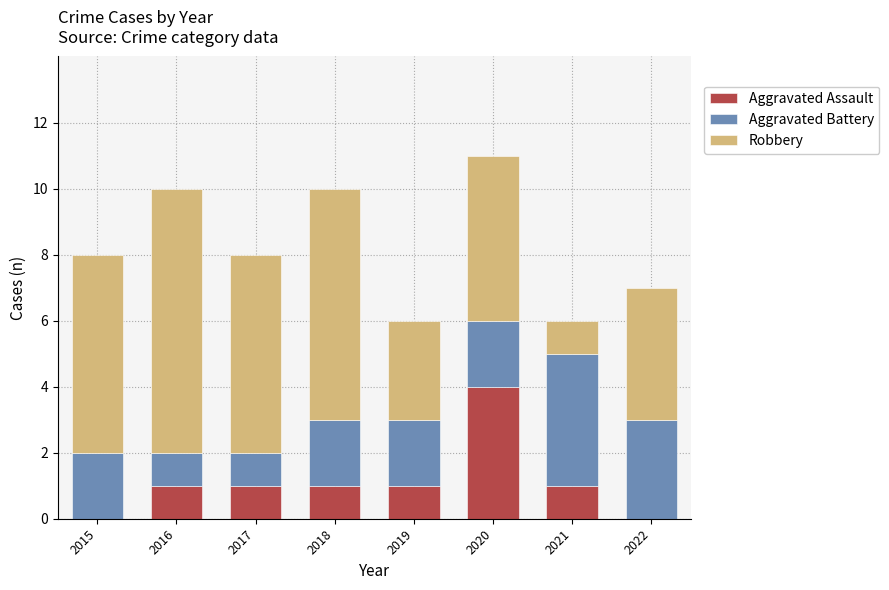

True or false: Aggravated Assault has a value of 0 at 2019.

False